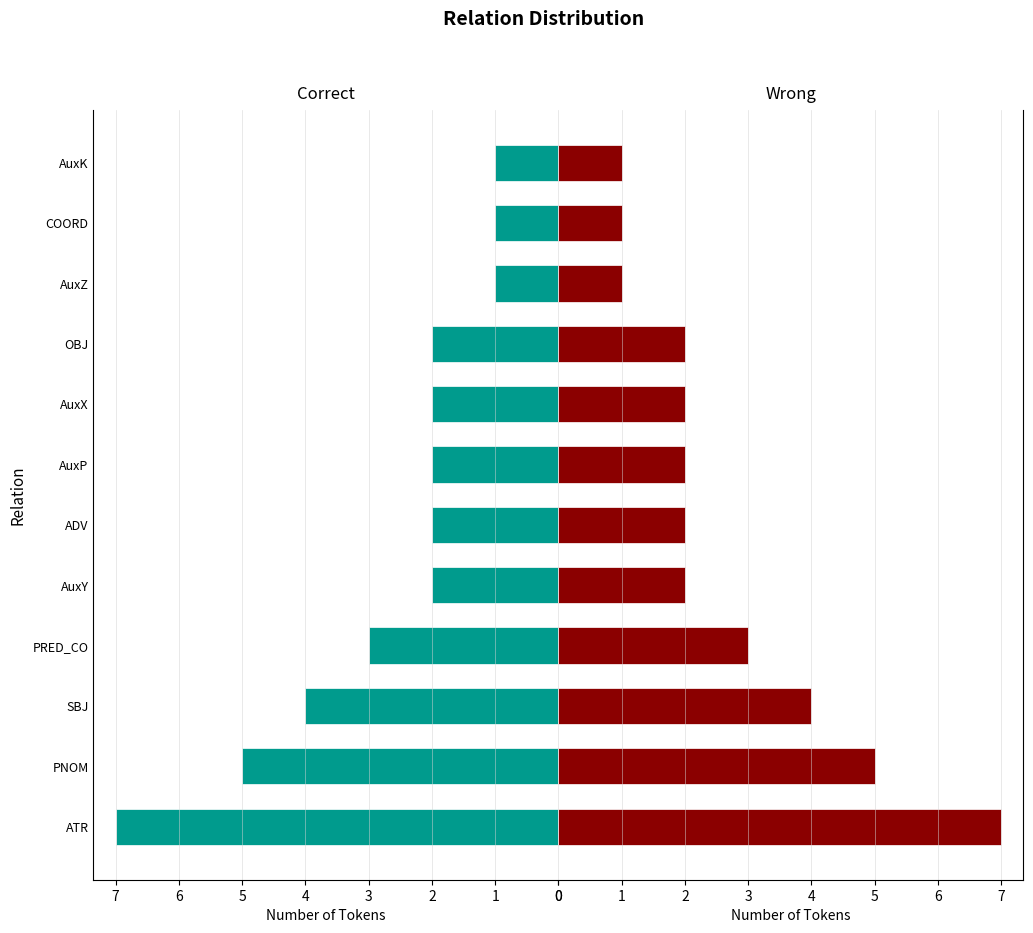

The Wrong series shows 2 at AuxP. True or false?

True